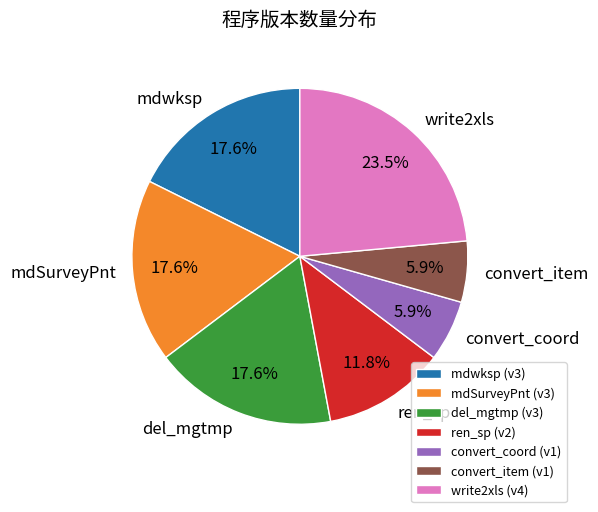

Combined, what portion of the pie is ren_sp and mdwksp?

29.4%